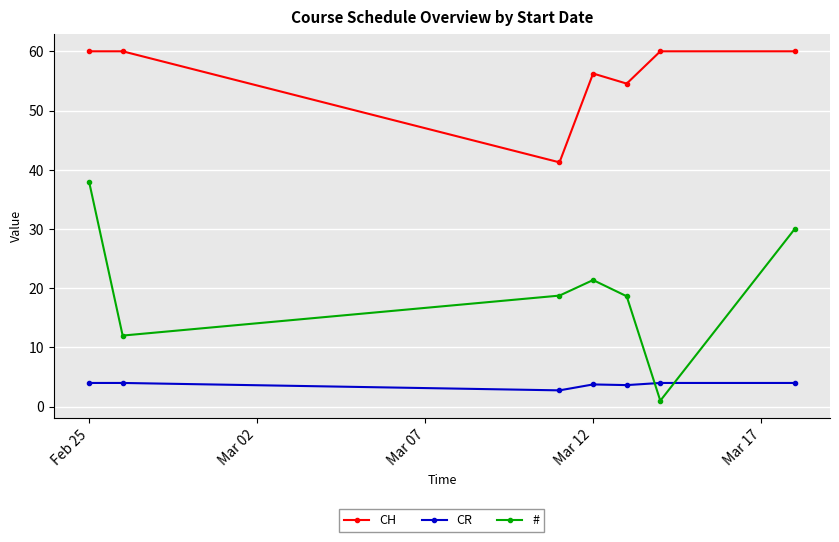

Which series has the largest range (max minus min)?

#